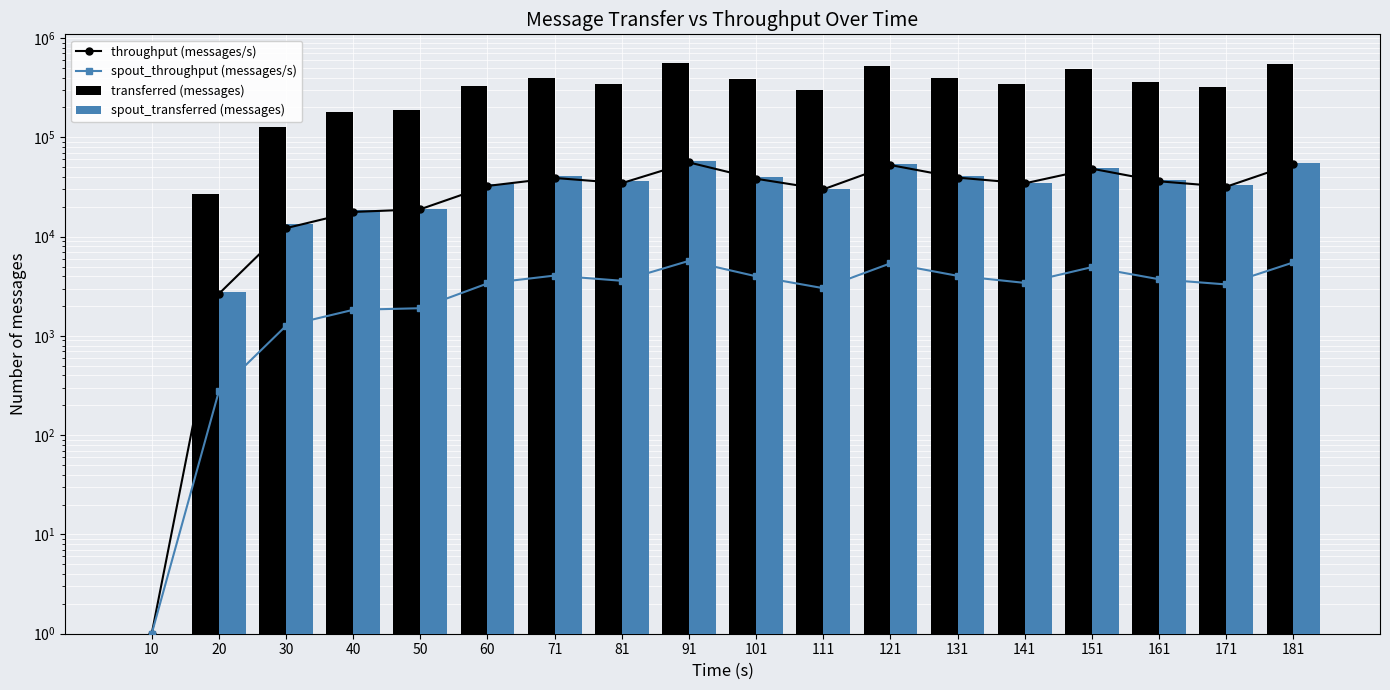

Reading left to right, transcribe all the data shown in this chart.

throughput (messages/s): 10=1	20=2654	30=12169	40=17720	50=18884	60=32413	71=38998	81=34550	91=55880	101=38287	111=29946	121=52616	131=39301	141=34391	151=48350	161=36082	171=31819	181=54059
spout_throughput (messages/s): 10=1	20=277	30=1263	40=1831	50=1900	60=3377	71=4053	81=3591	91=5700	101=3986	111=3026	121=5382	131=4030	141=3420	151=4931	161=3721	171=3299	181=5500
transferred (messages): 10=0	20=26800	30=127880	40=179620	50=190200	60=328380	71=393920	81=347060	91=562720	101=385520	111=301980	121=528640	131=394120	141=346840	151=485920	161=362020	171=321700	181=543460
spout_transferred (messages): 10=0	20=2800	30=13280	40=18560	50=19140	60=34220	71=40940	81=36080	91=57400	101=40140	111=30520	121=54080	131=40420	141=34500	151=49560	161=37340	171=33360	181=55300